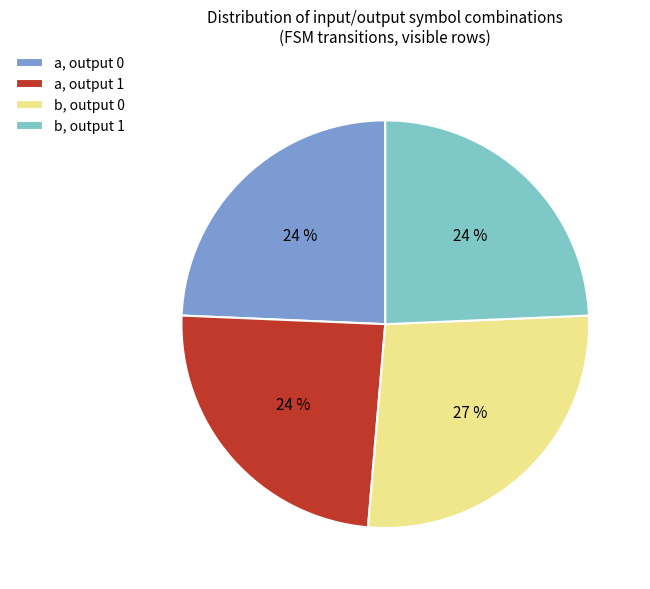

To the nearest percent, what is the average slice percentage?

25%